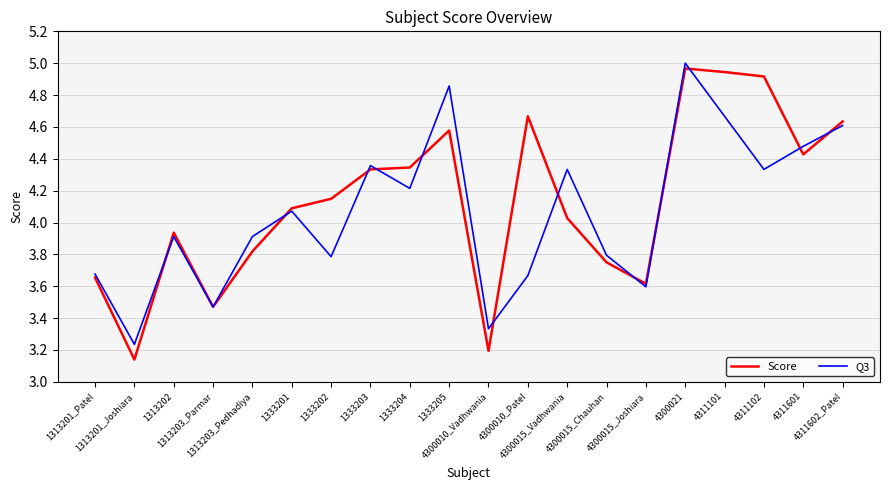

How many values in the Q3 series exceed 4?

10